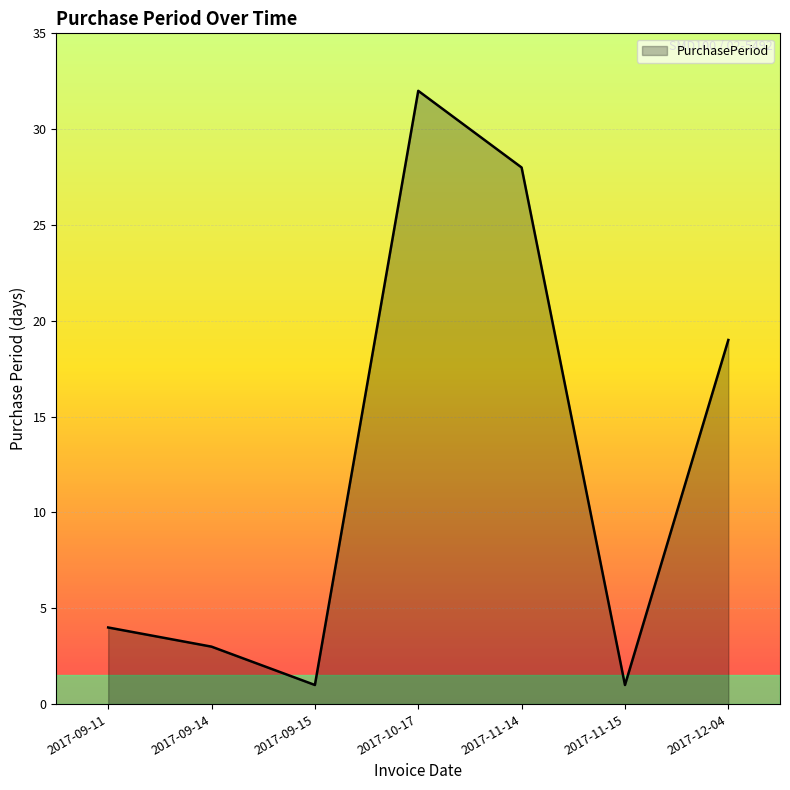

The chart shows a value of 1 at 2017-11-15. True or false?

True